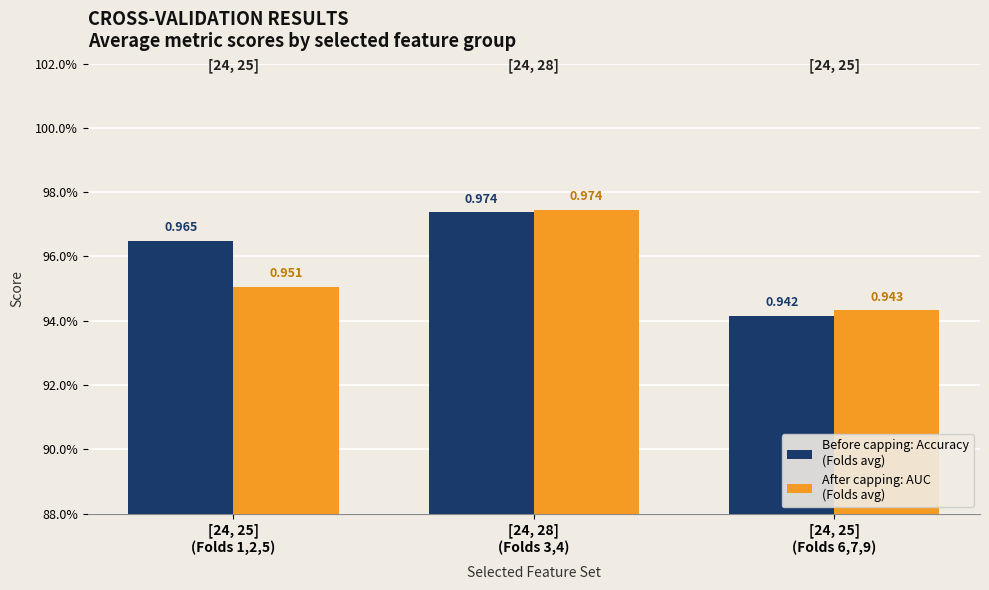

Are the bars grouped side by side (vs. stacked)?

Yes